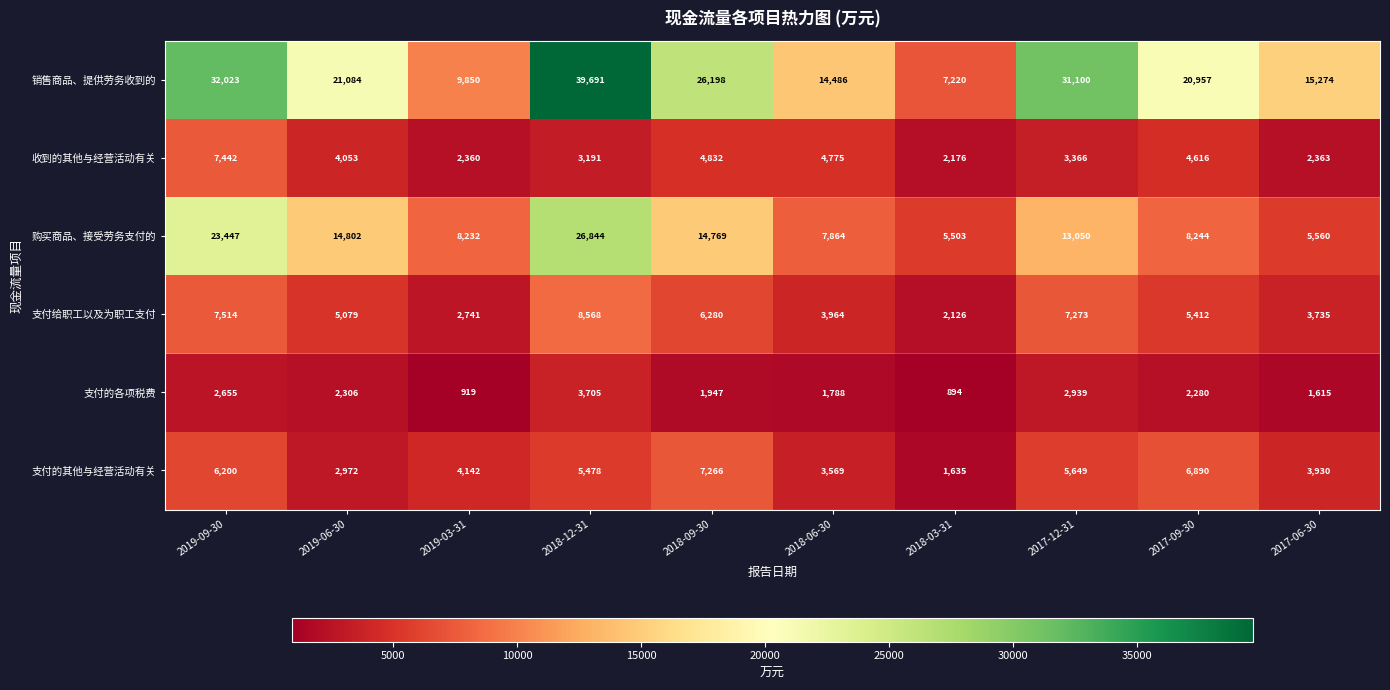

What is the total value across all series at 2017-12-31?

63377